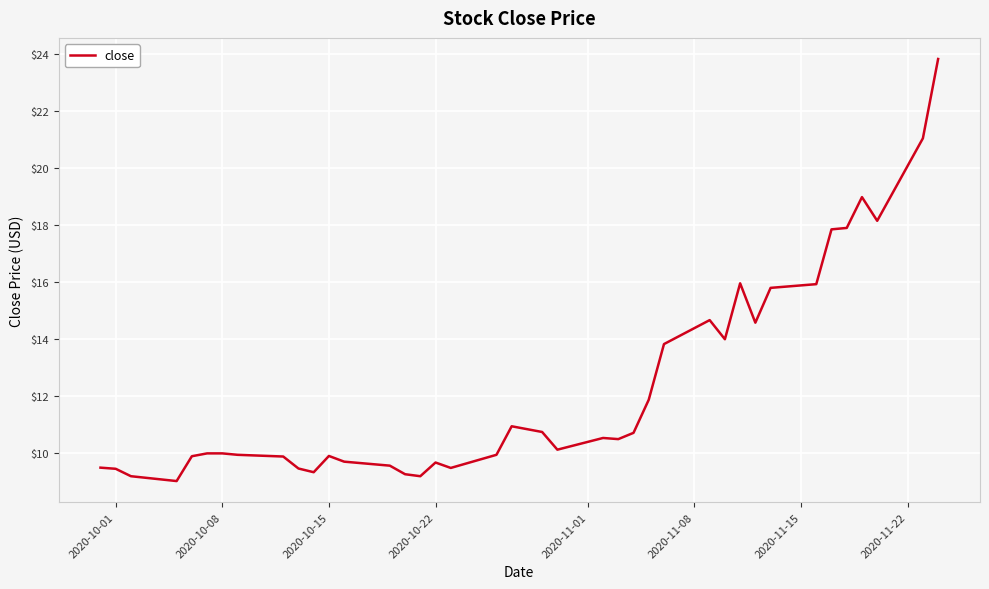

What is the smallest value displayed?

9.0